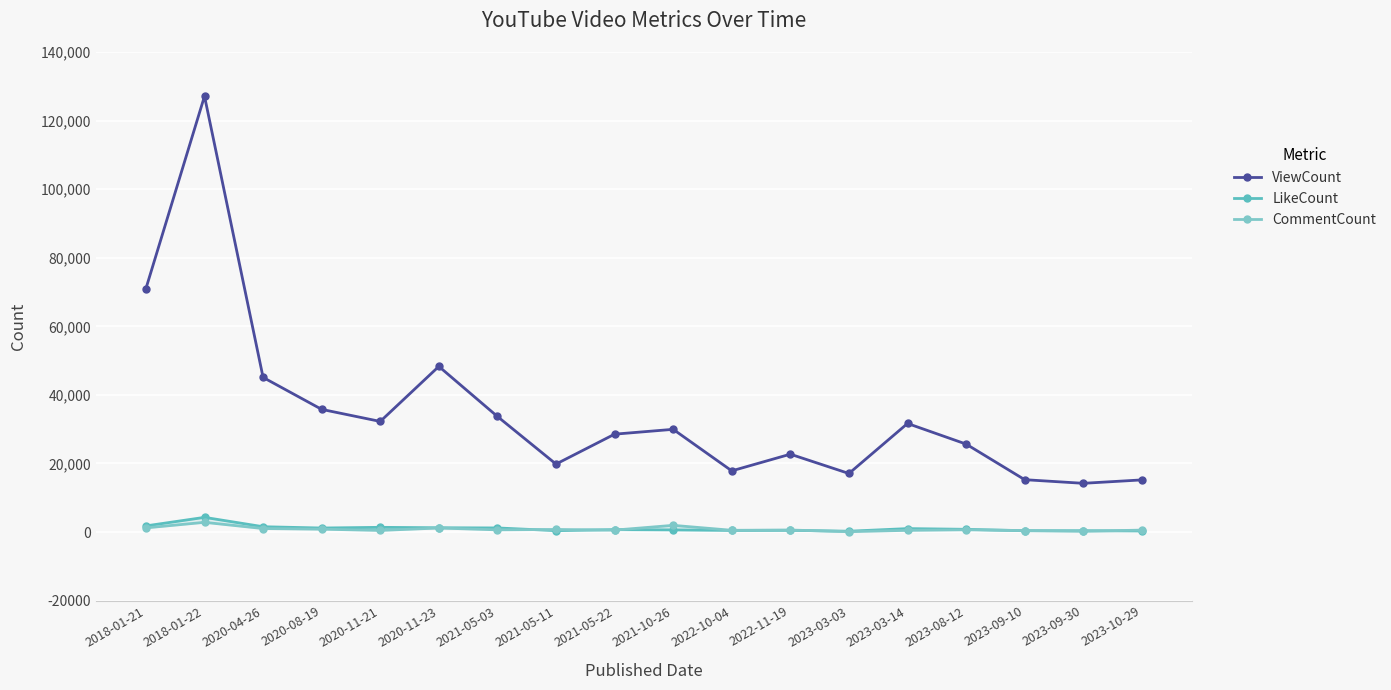

What are all the series names shown in the legend?

ViewCount, LikeCount, CommentCount